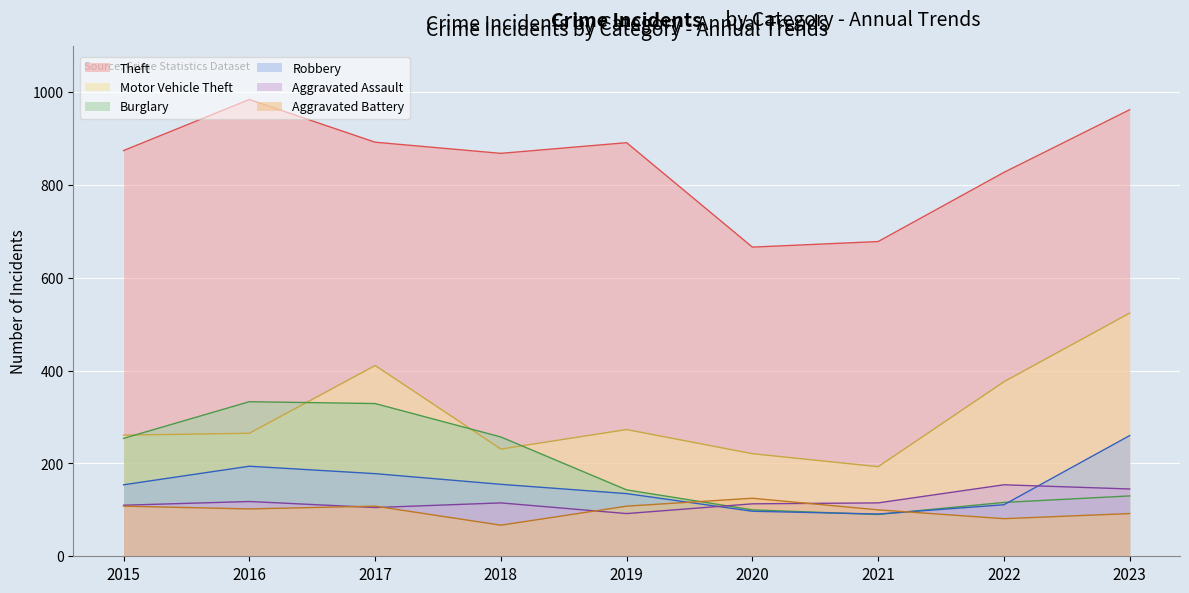

List the series in order of their peak value, highest first.

Theft, Motor Vehicle Theft, Burglary, Robbery, Aggravated Assault, Aggravated Battery